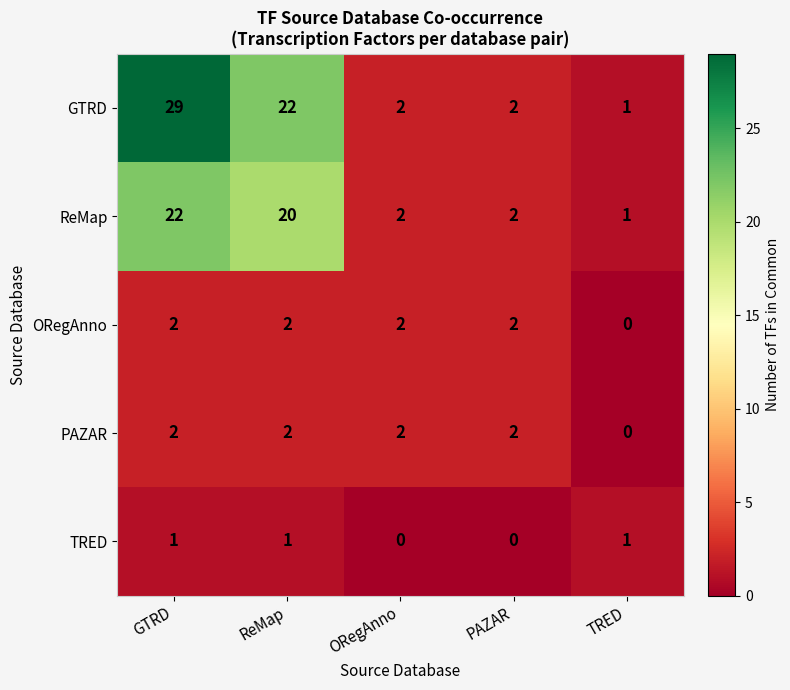

What is the greatest value displayed?

29